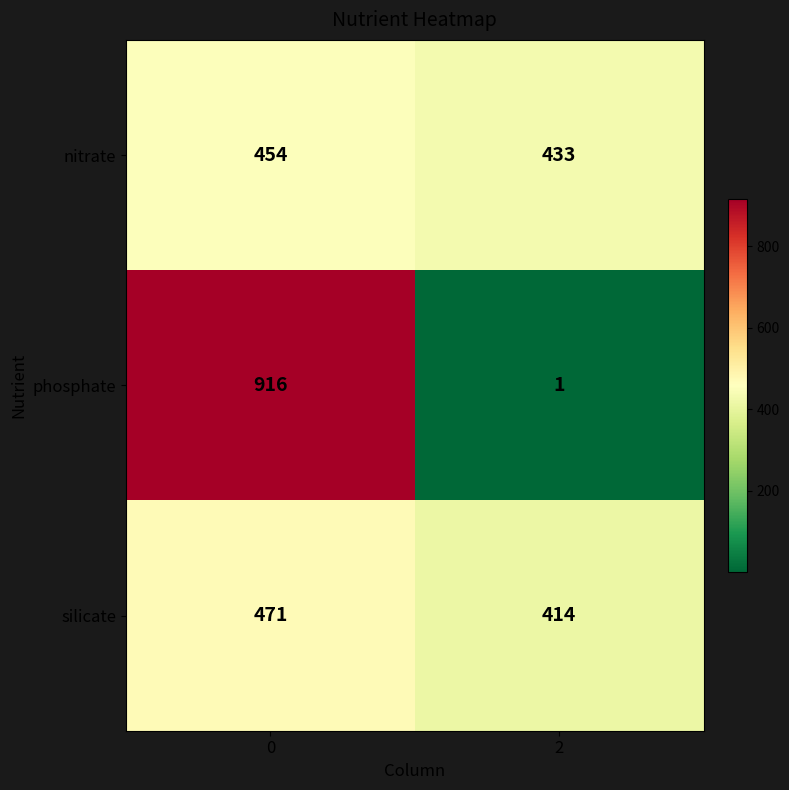

The silicate series shows 471 at 0. True or false?

True